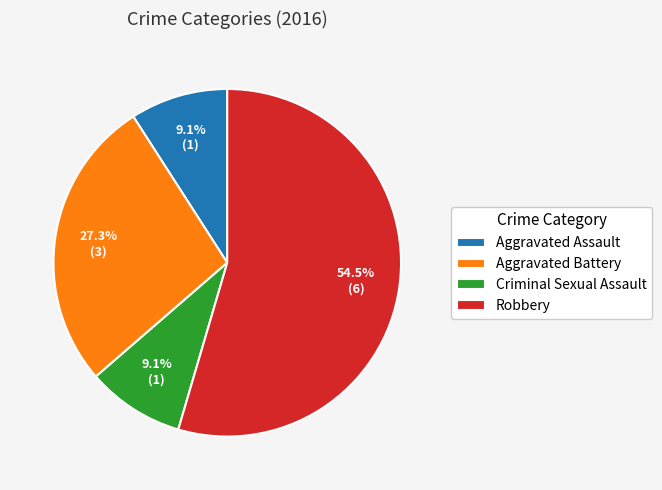

To the nearest percent, what percentage of the pie is Criminal Sexual Assault?

9%